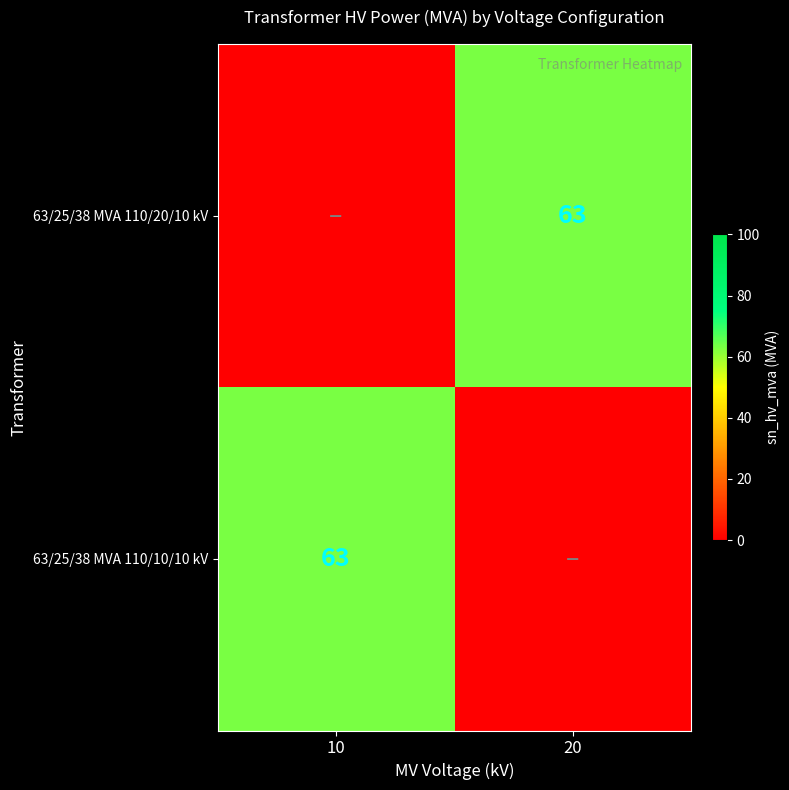

Which has a higher value, 10 or 20?

20